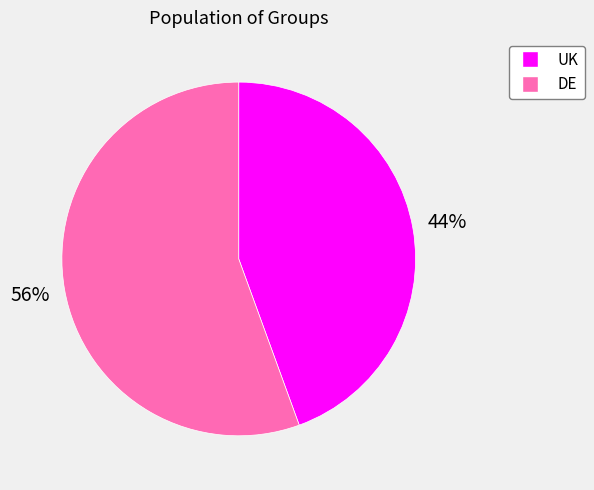

True or false: DE accounts for 47% of the total.

False